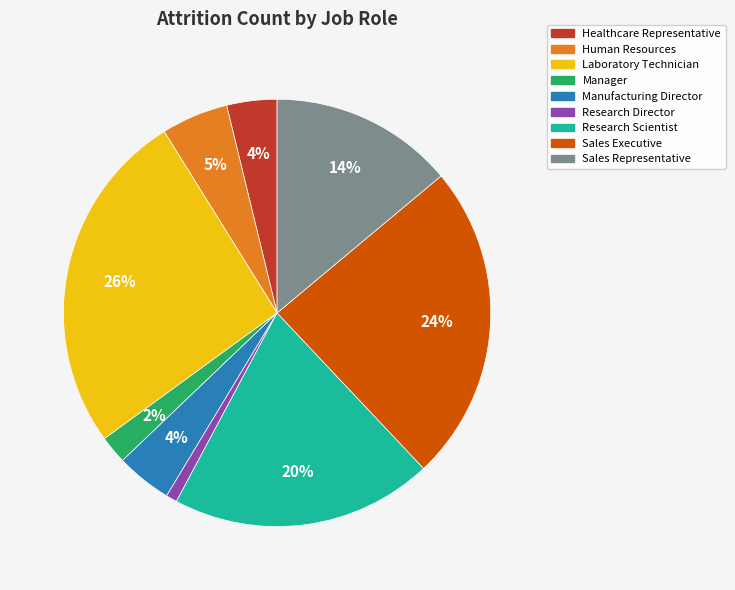

Approximately how many times larger is the value at Sales Executive compared to Laboratory Technician?

0.9